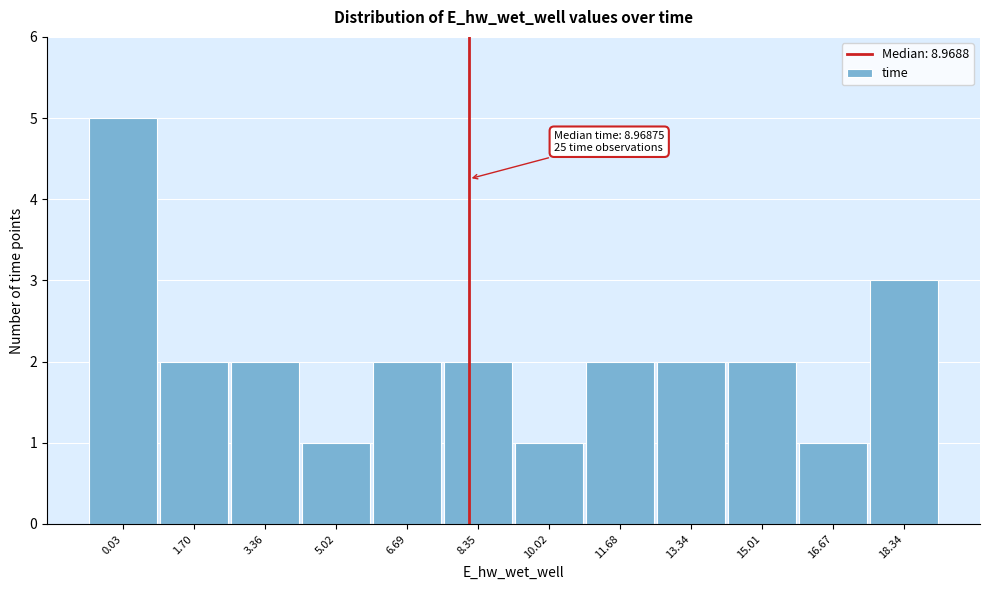

Reading left to right, list all the values displayed in this chart.

0.03=5	1.70=2	3.36=2	5.02=1	6.69=2	8.35=2	10.02=1	11.68=2	13.34=2	15.01=2	16.67=1	18.34=3